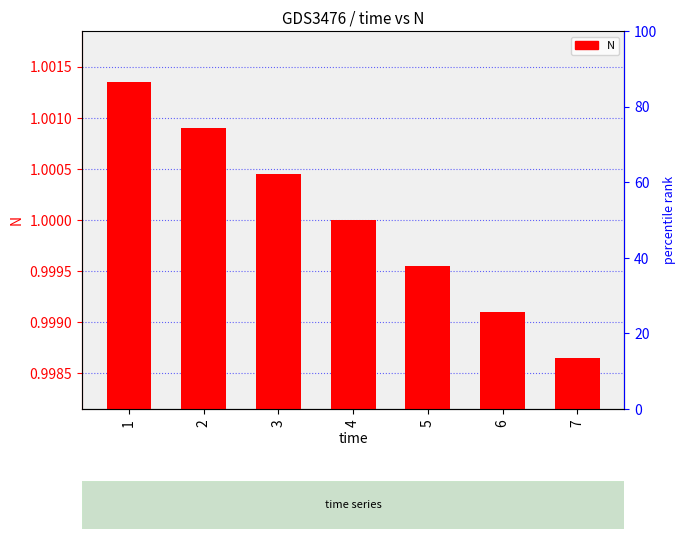

Which label corresponds to the largest value in the chart?

1